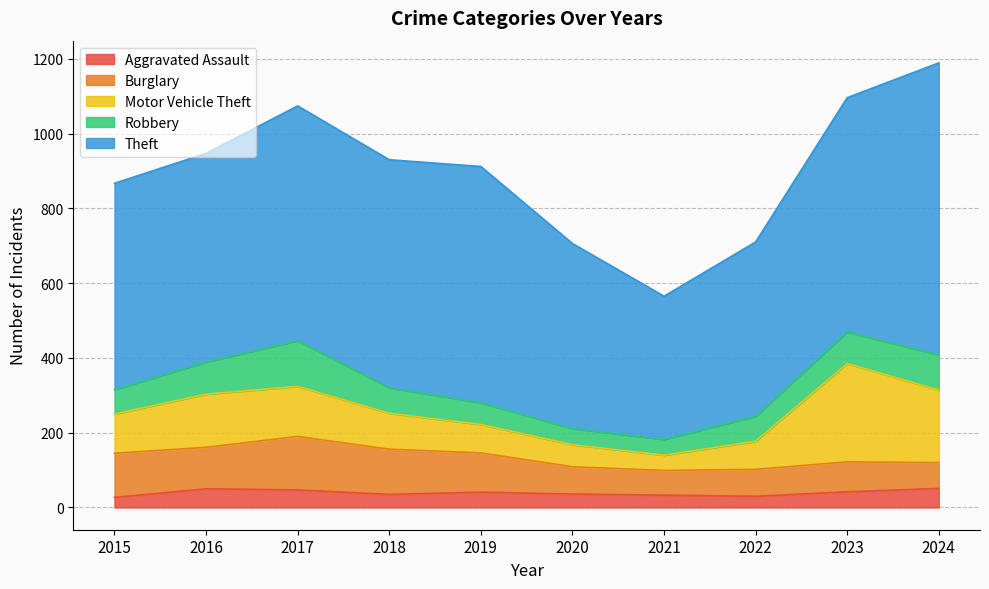

Rank the series by their maximum value, from highest to lowest.

Theft, Motor Vehicle Theft, Burglary, Robbery, Aggravated Assault